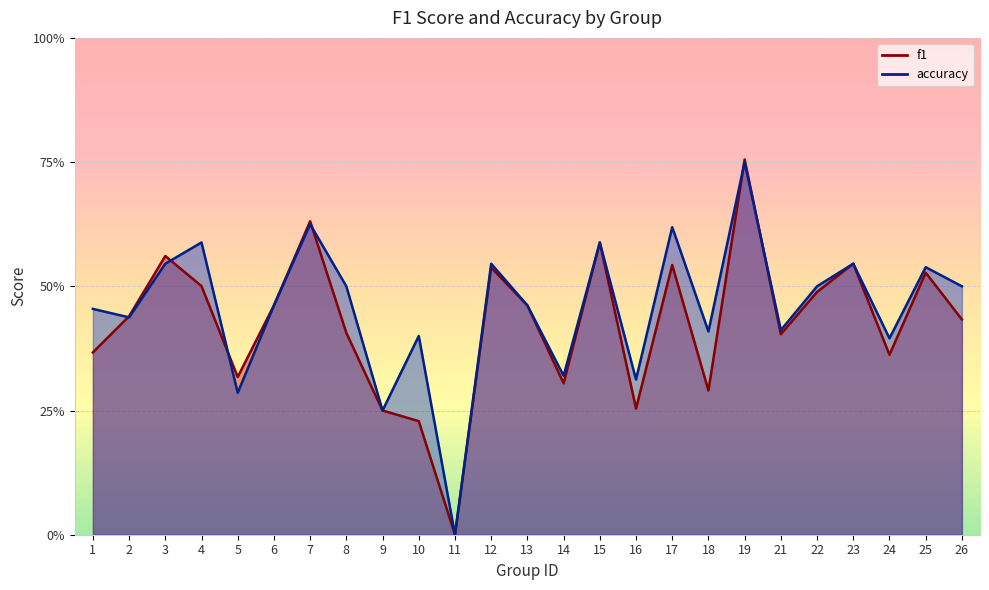

What is the difference between the f1 values at 8 and 3?

0.2